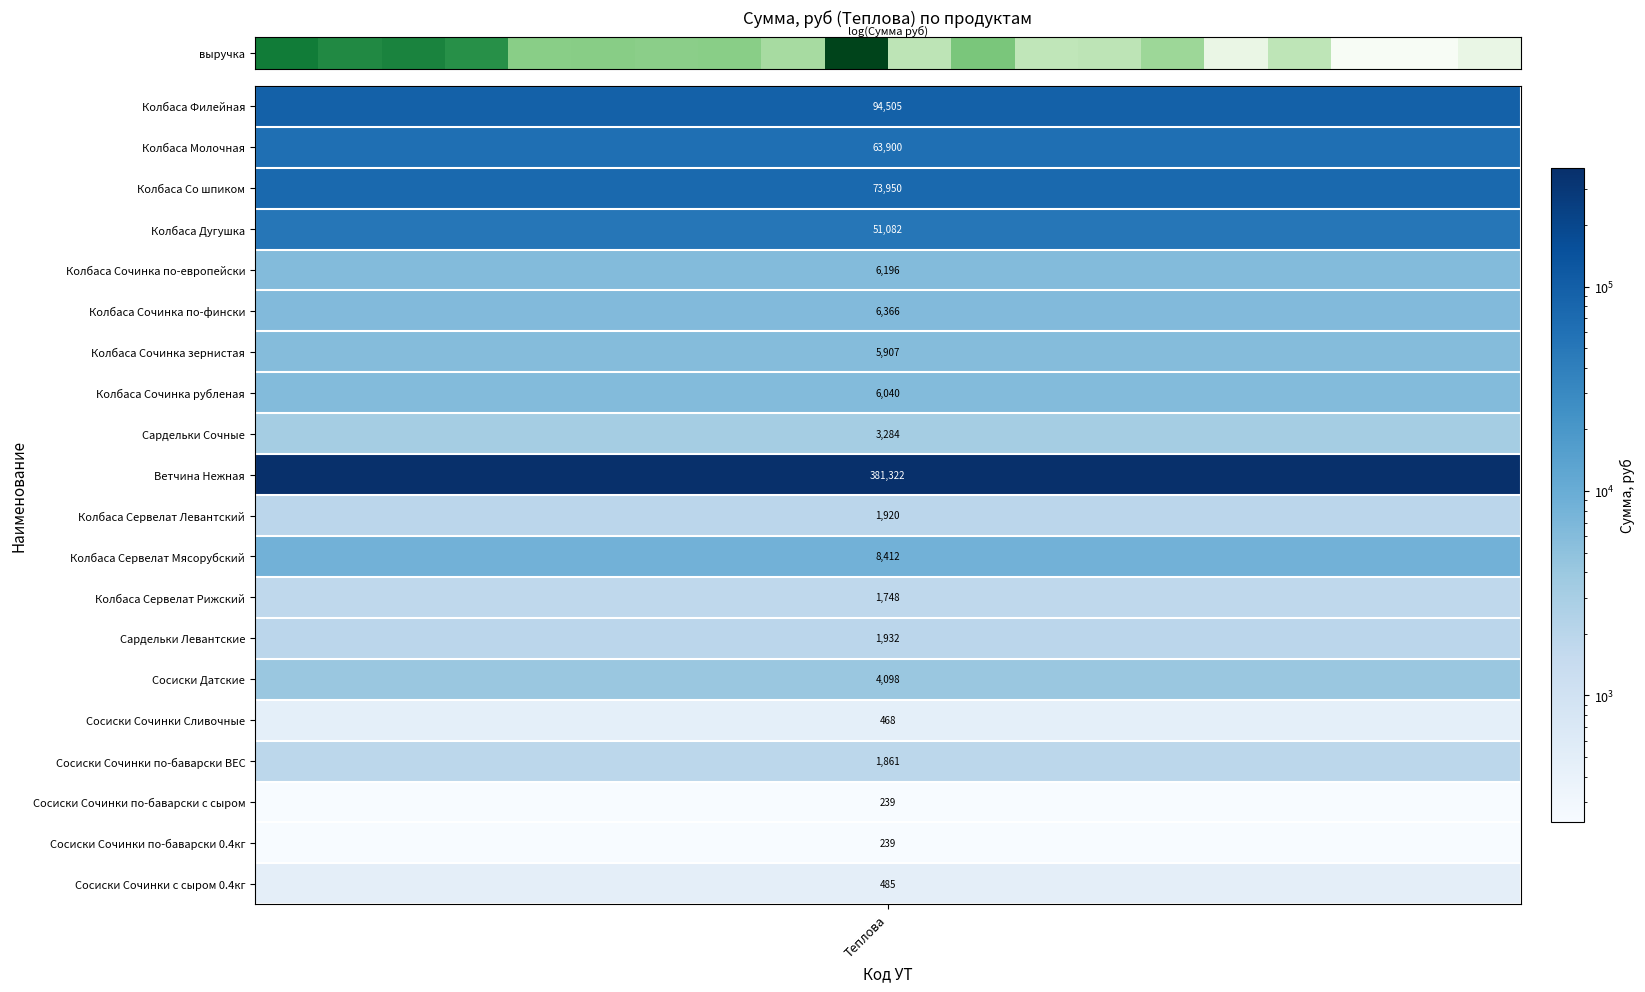

What is the change in value from Колбаса Сервелат Мясорубский to Сосиски Сочинки по-баварски ВЕС?

-6551.0